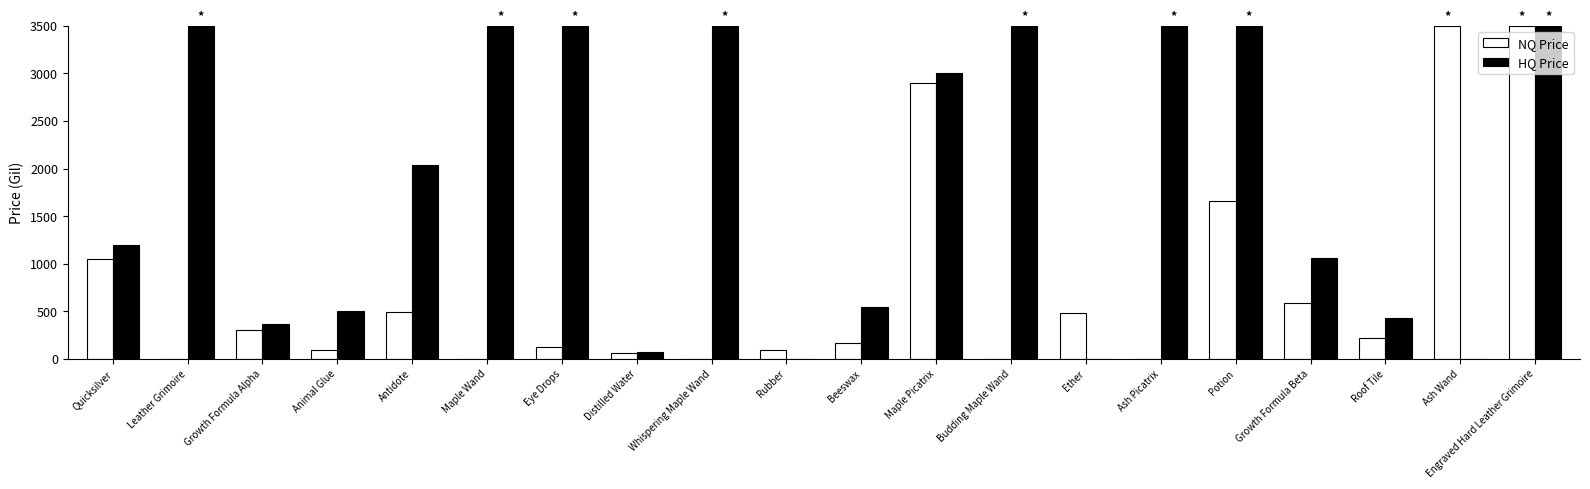

Is it true that HQ Price equals 641.3 at Antidote?

False